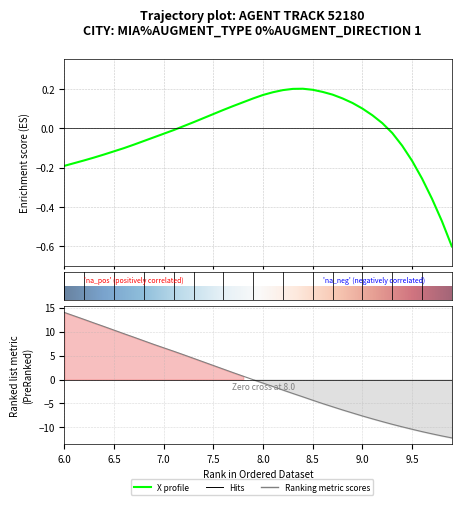

True or false: Y has a value of -1.2 at 22.

False